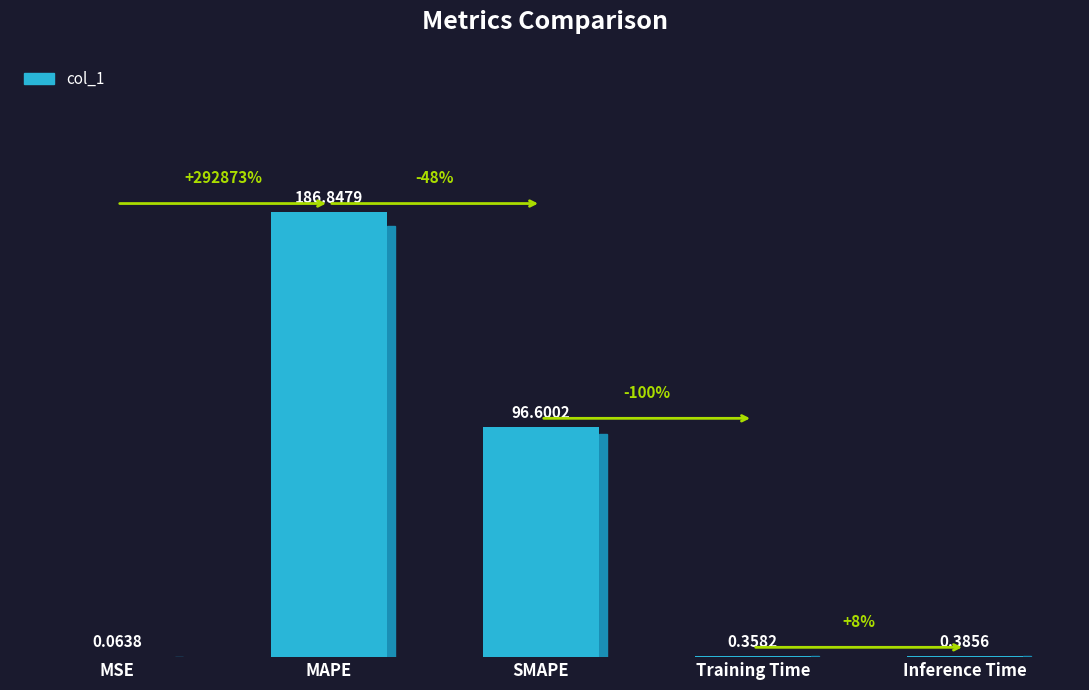

What value does the data have at SMAPE?

96.6